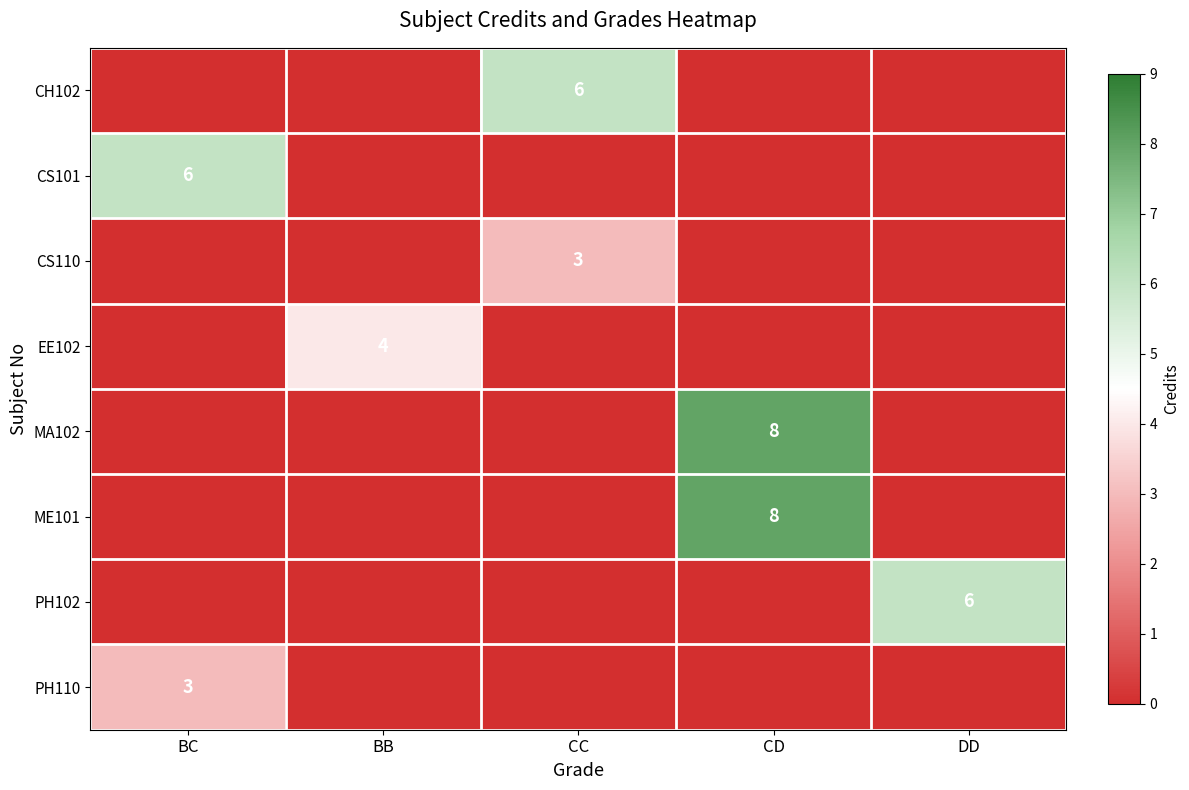

Is it true that ME101 equals 4 at CD?

False